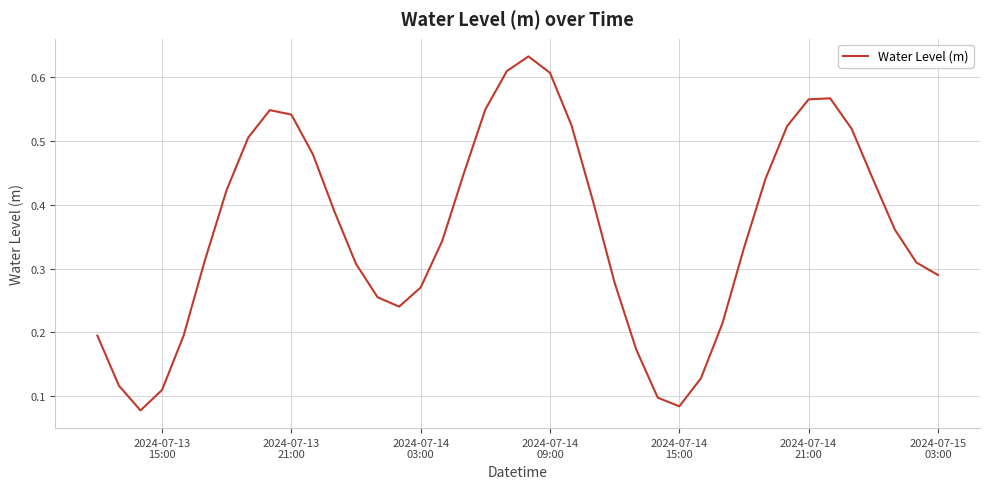

How many lines are shown in the chart?

1